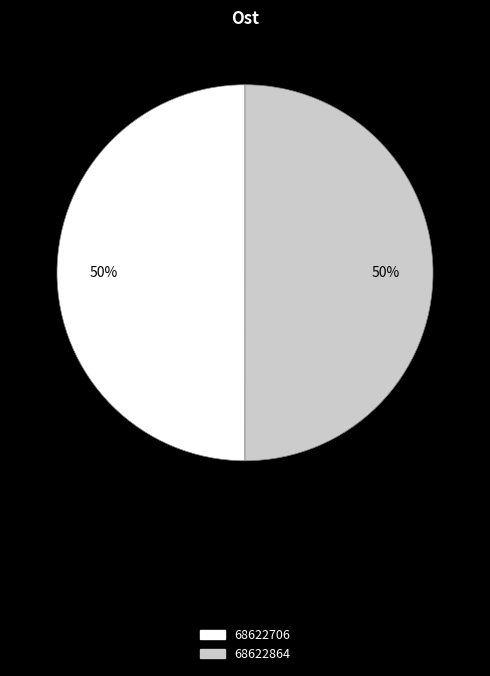

True or false: 68622864 accounts for 50% of the total.

True